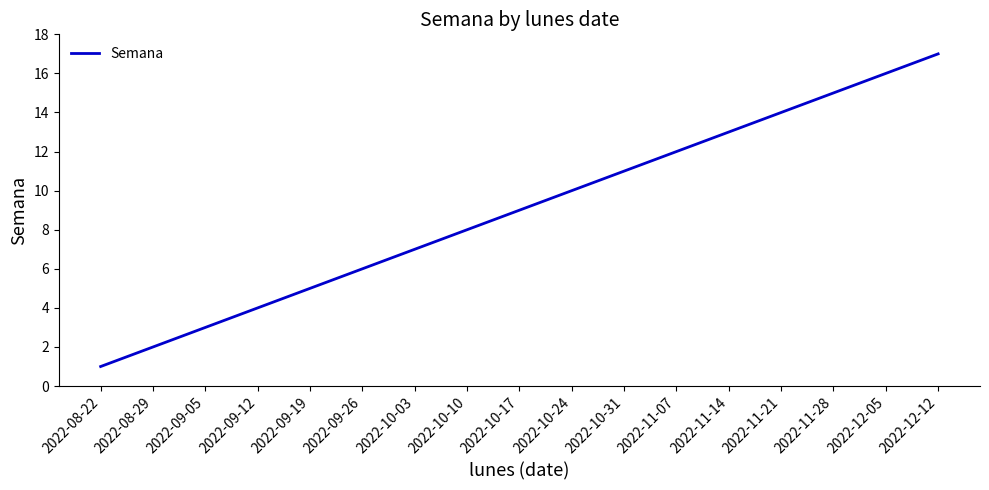

Is it true that the value at 2022-11-14 is 13?

True